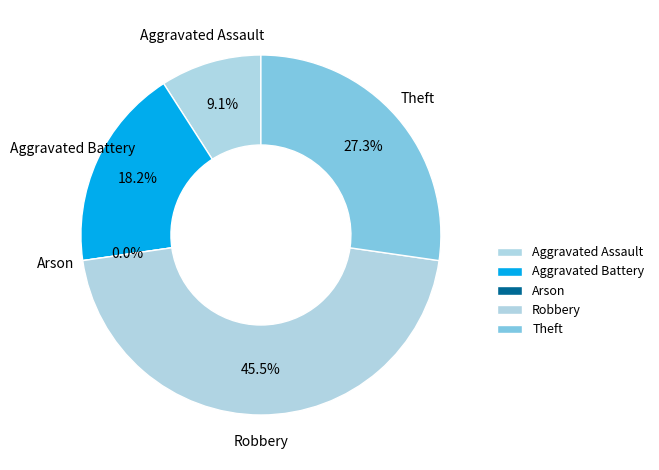

To the nearest percent, what percentage of the pie is Theft?

27%